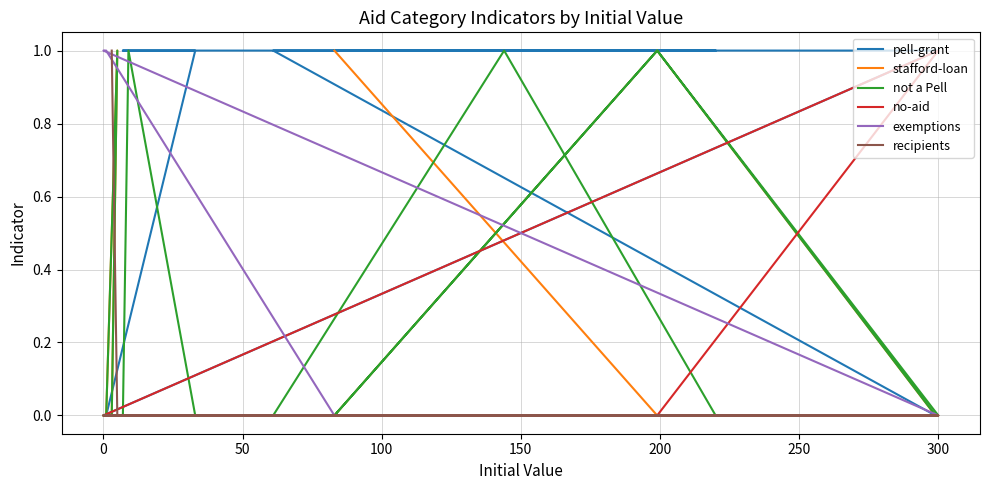

What is the difference between the maximum and minimum values in the no-aid series?

1